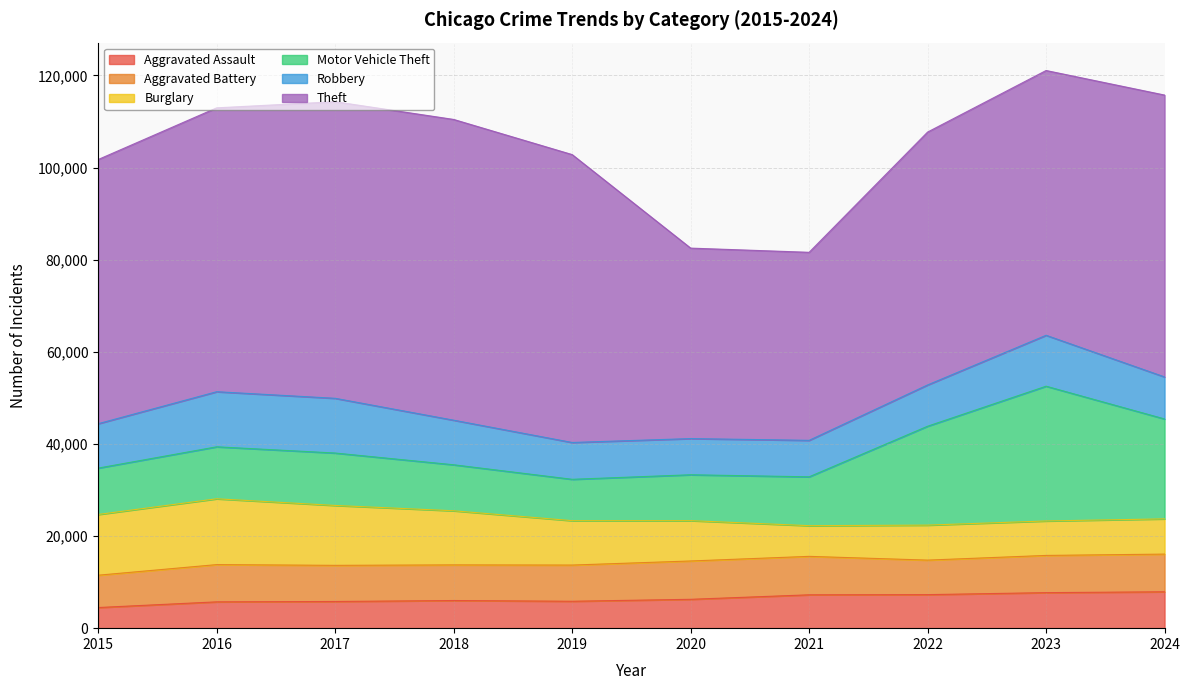

The value of Aggravated Battery at 2019 is 7858. True or false?

True